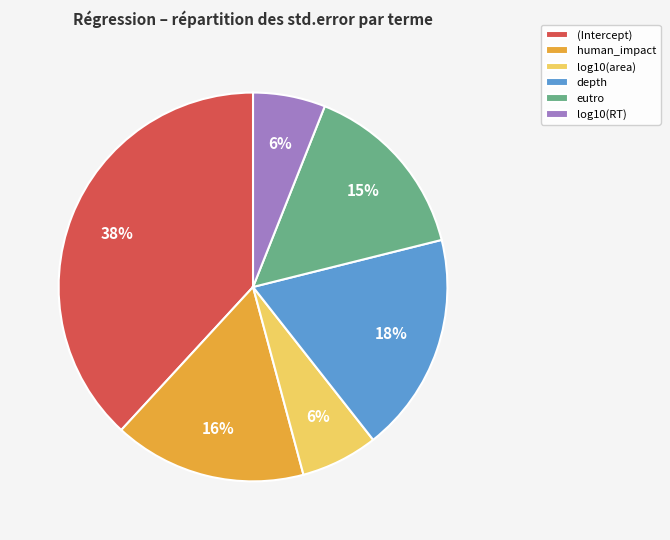

Is it true that log10(RT) is 1% of the pie?

False